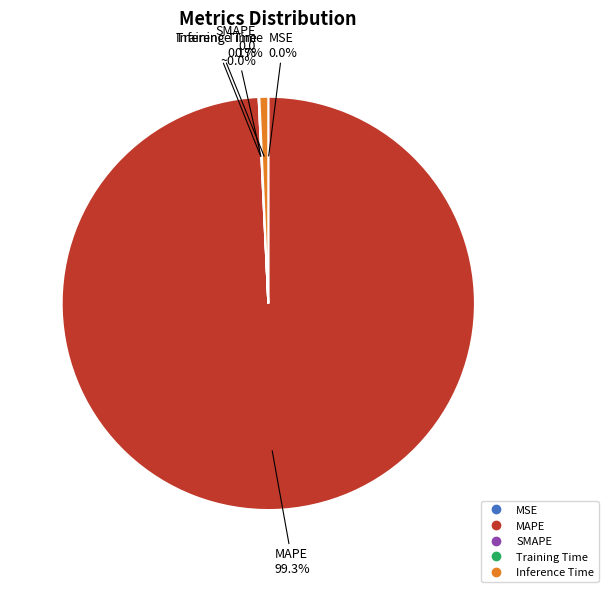

How many segments does this pie chart have?

5